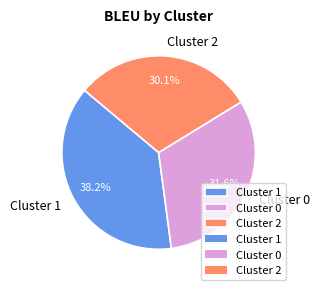

What percentage do Cluster 2 and Cluster 1 together represent?

68.4%